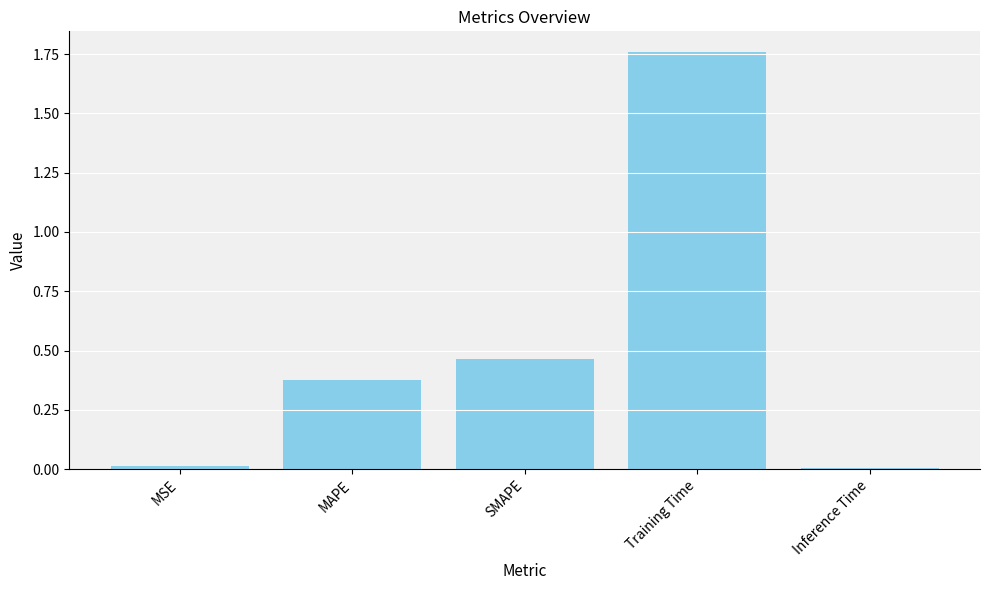

What is the sum of all values?

2.6